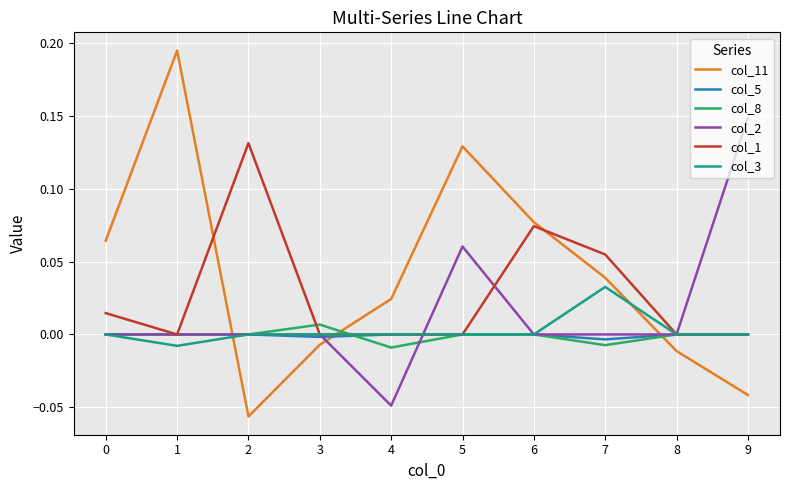

Which series has the widest spread of values?

col_11